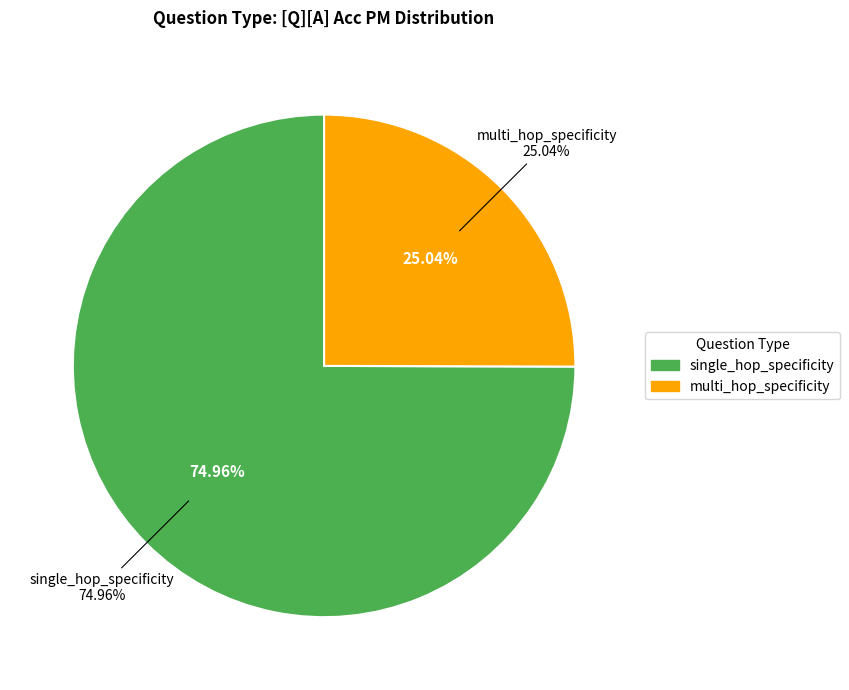

To the nearest percent, what percentage of the pie is single_hop_specificity?

70%